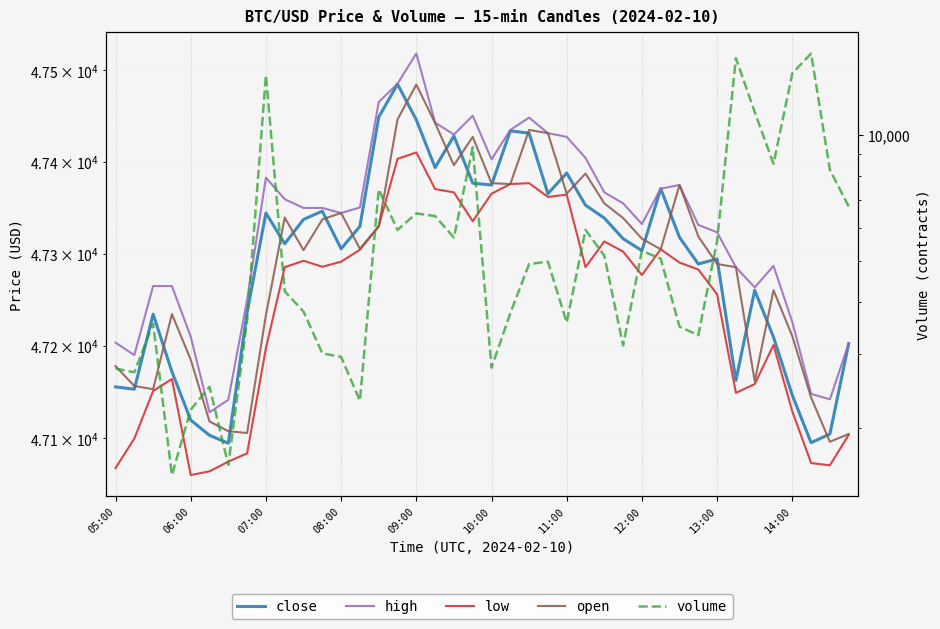

True or false: high and open cross at least once.

False